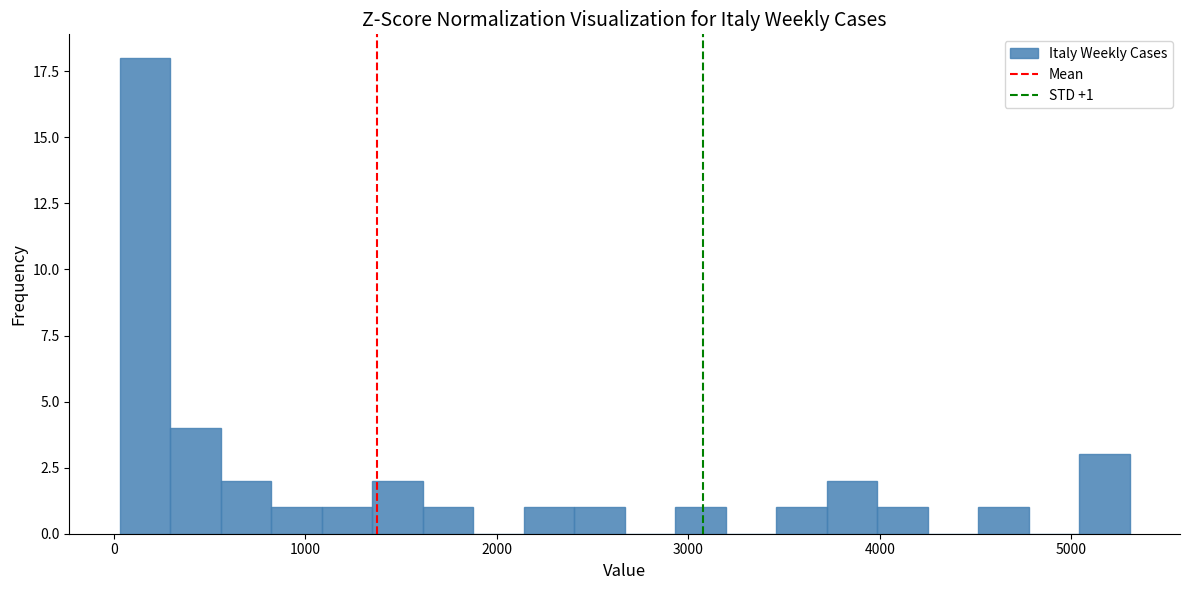

Around what value on the x-axis is the tallest bar? Give the approximate position of its centre, as read against the axis.

200